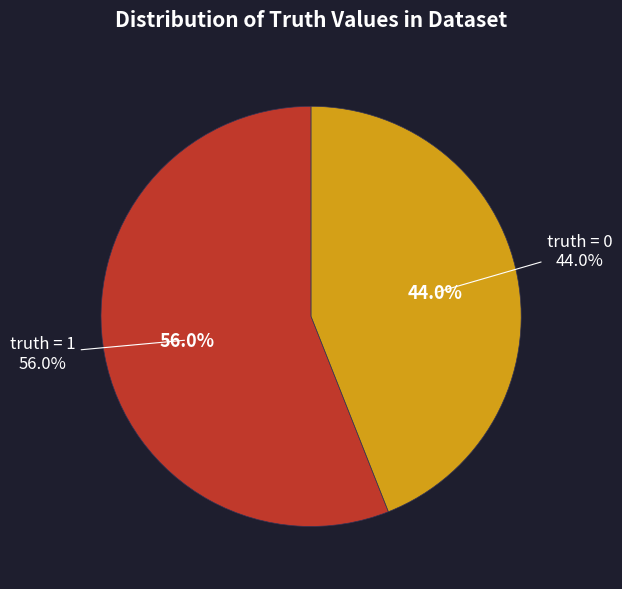

How many slices are in this pie chart?

2